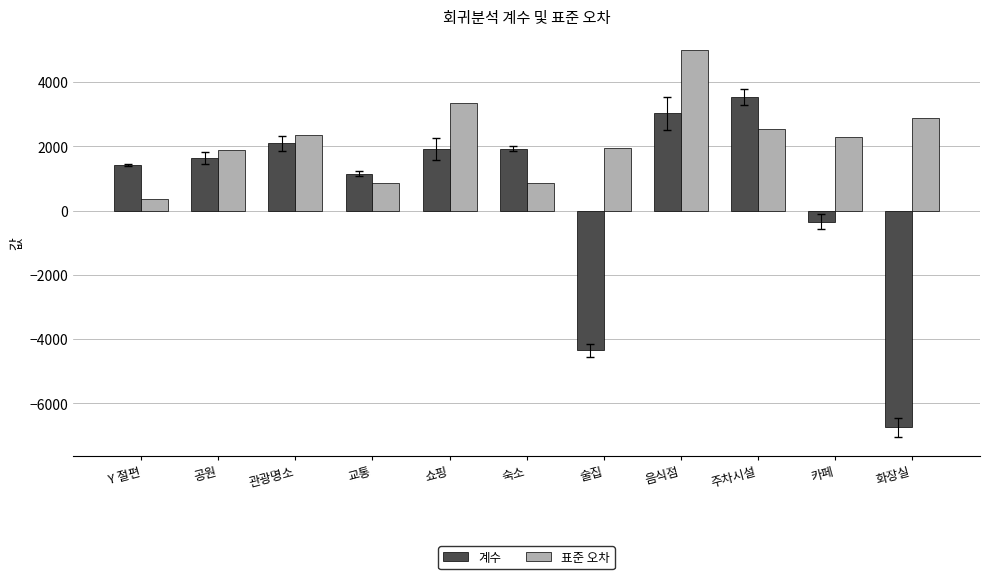

What is the maximum value shown in the chart?

5004.1